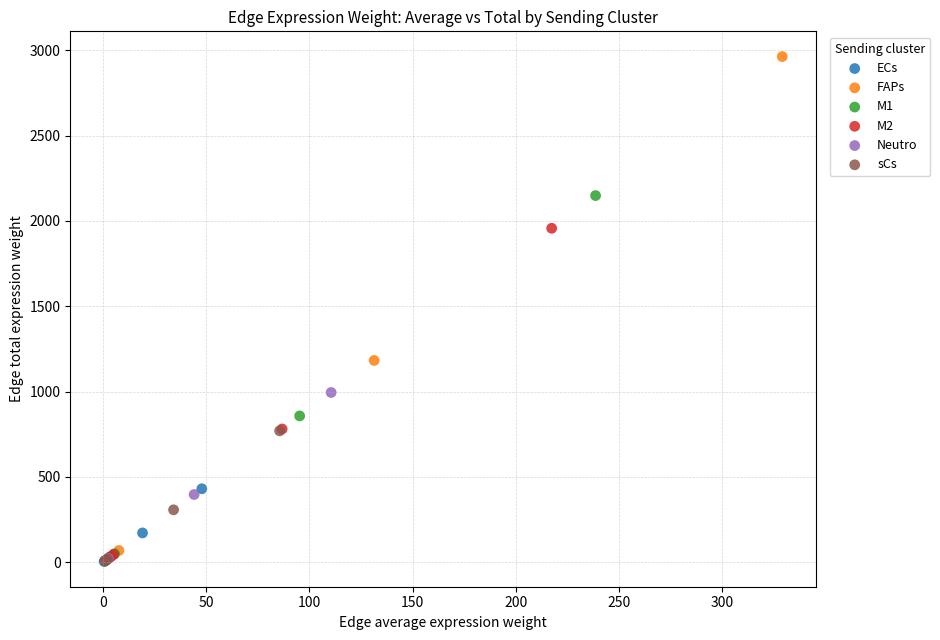

Which series has the largest Y range (max minus min)?

FAPs